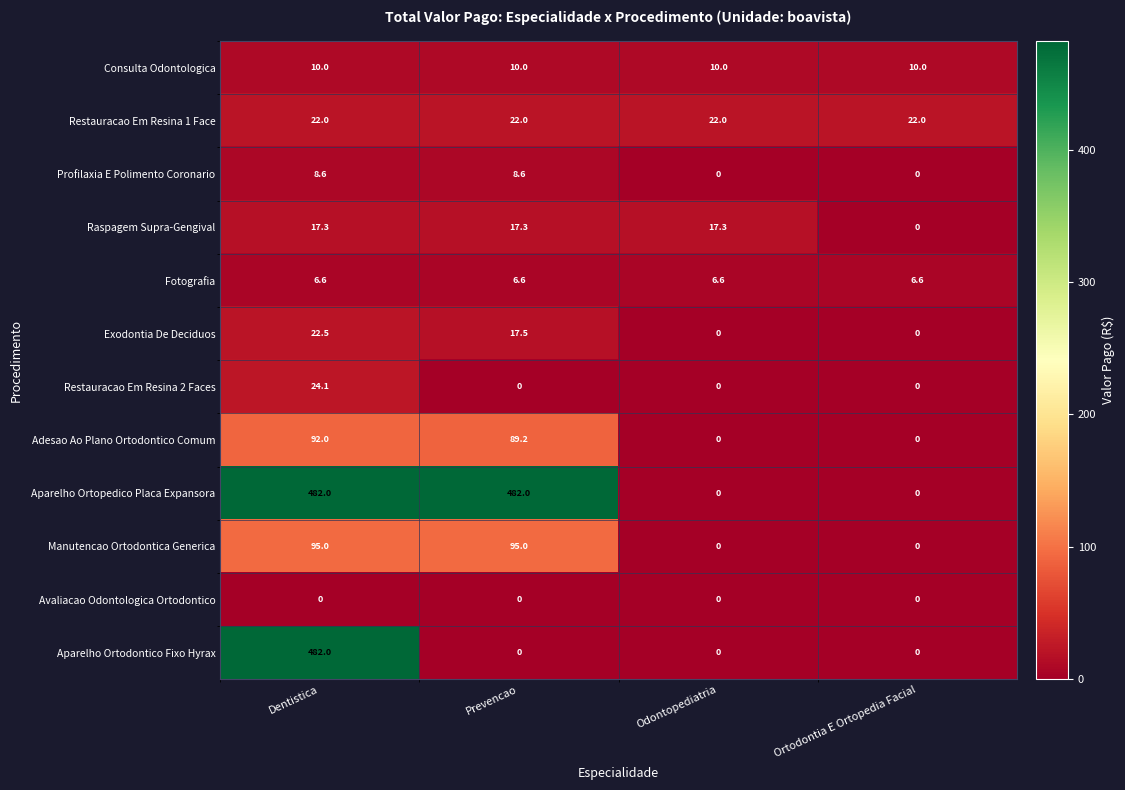

How many categories are shown in the chart?

4